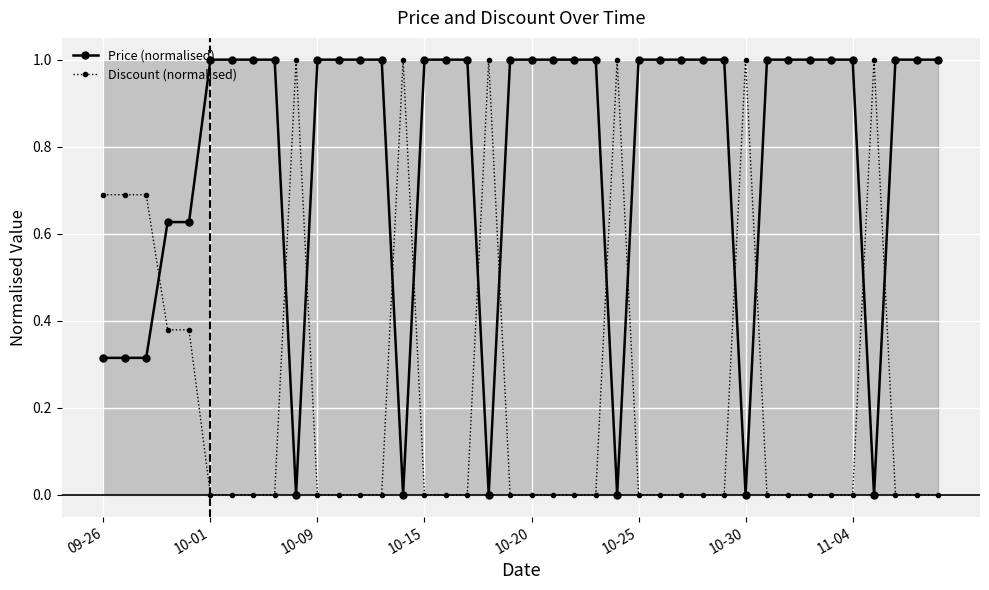

Which series has the widest spread of values?

Price (normalised)